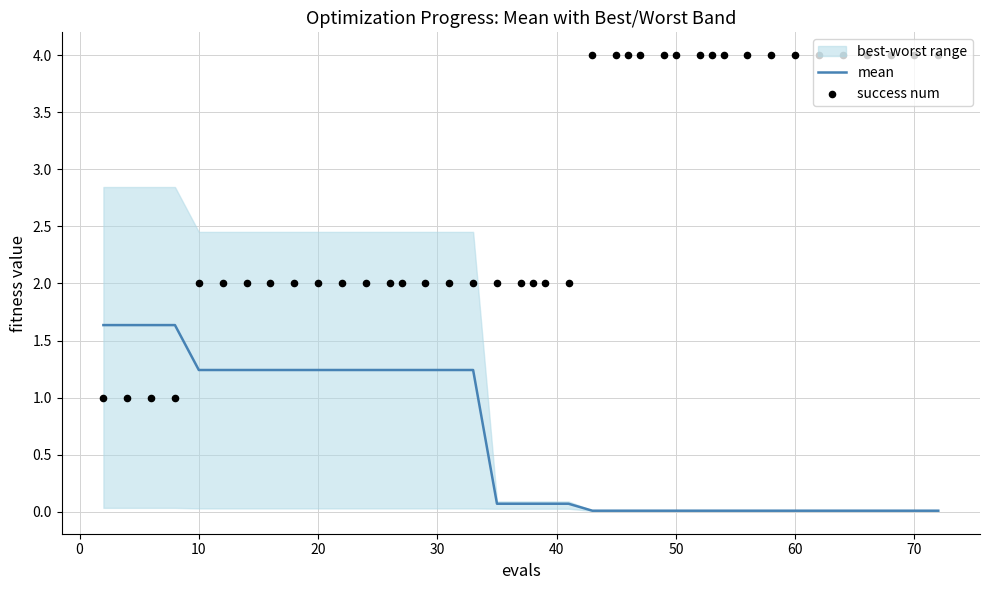

Which series has the largest Y range (max minus min)?

success num